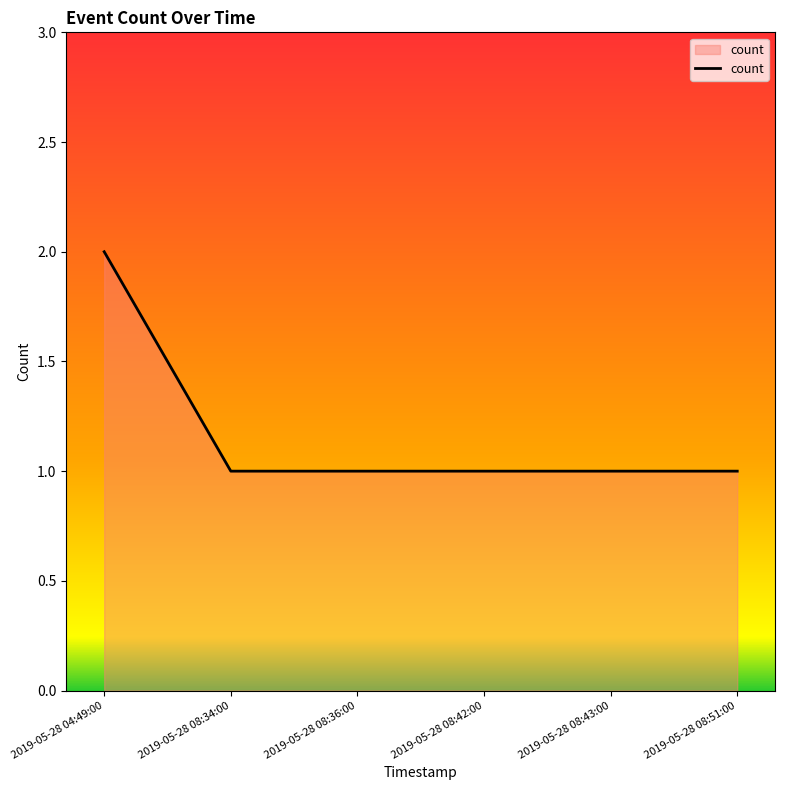

Is it true that the value at 2019-05-28 08:34:00 is 1?

True